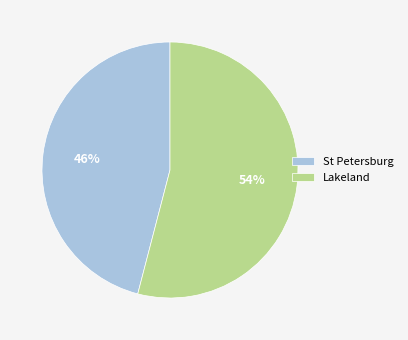

To the nearest percent, what is the average slice percentage?

50%